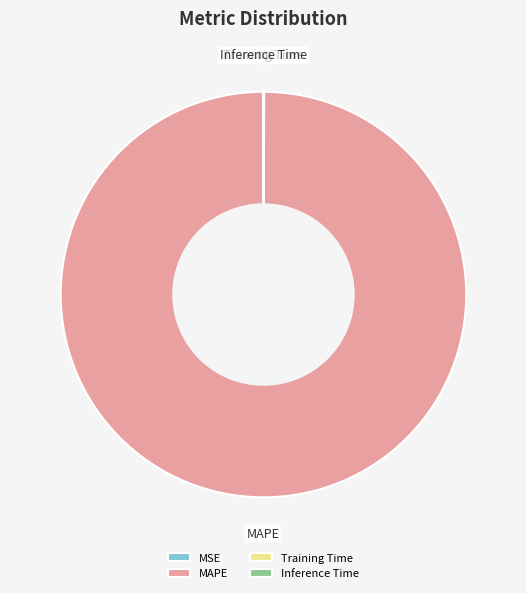

What is the majority slice?

MAPE